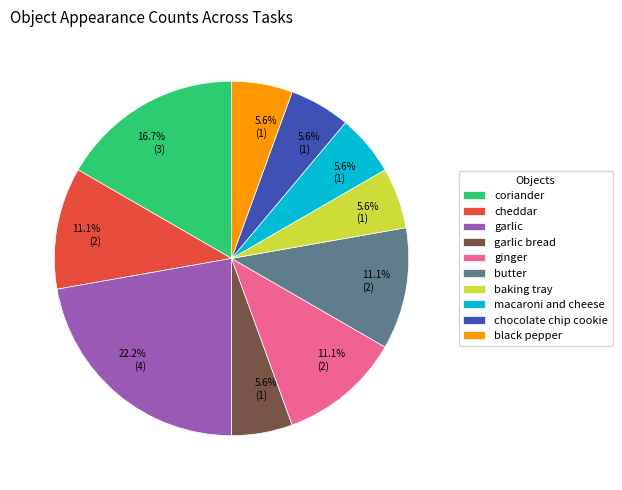

What is the largest slice in the pie chart?

garlic